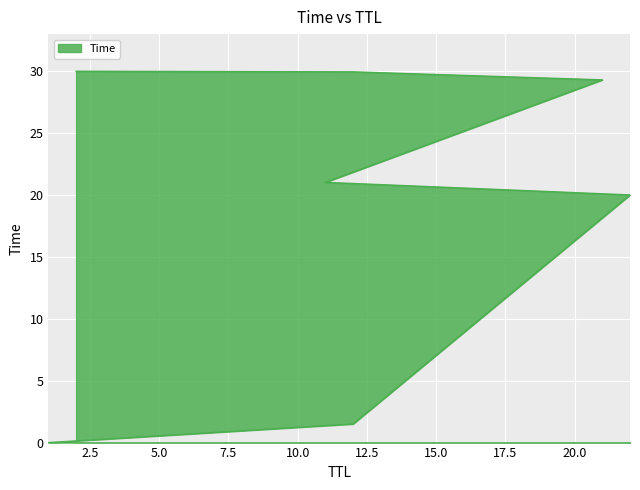

Approximately how many times larger is the value at 11 compared to 2?

0.7